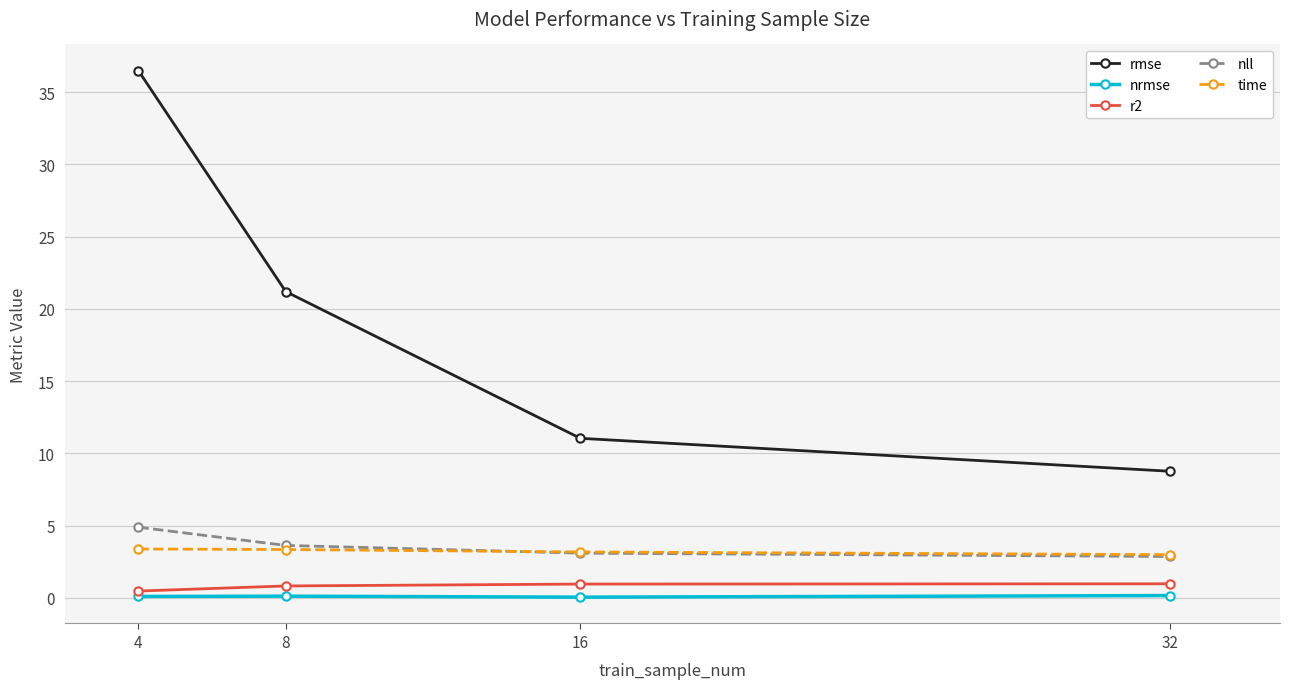

At how many categories does at least one series exceed 31?

1